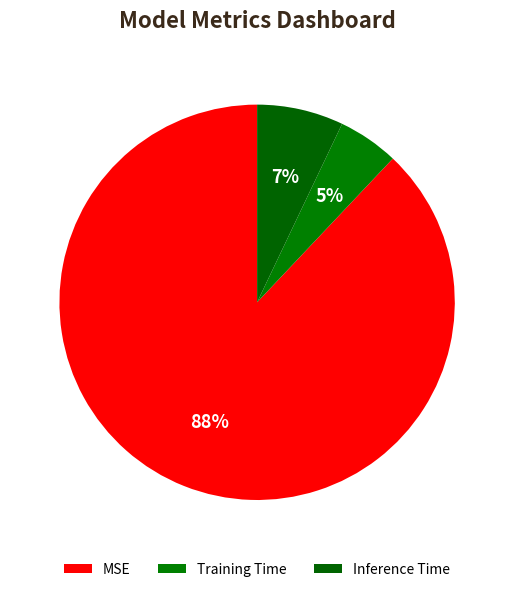

Rank the categories by value from highest to lowest.

MSE, Inference Time, Training Time